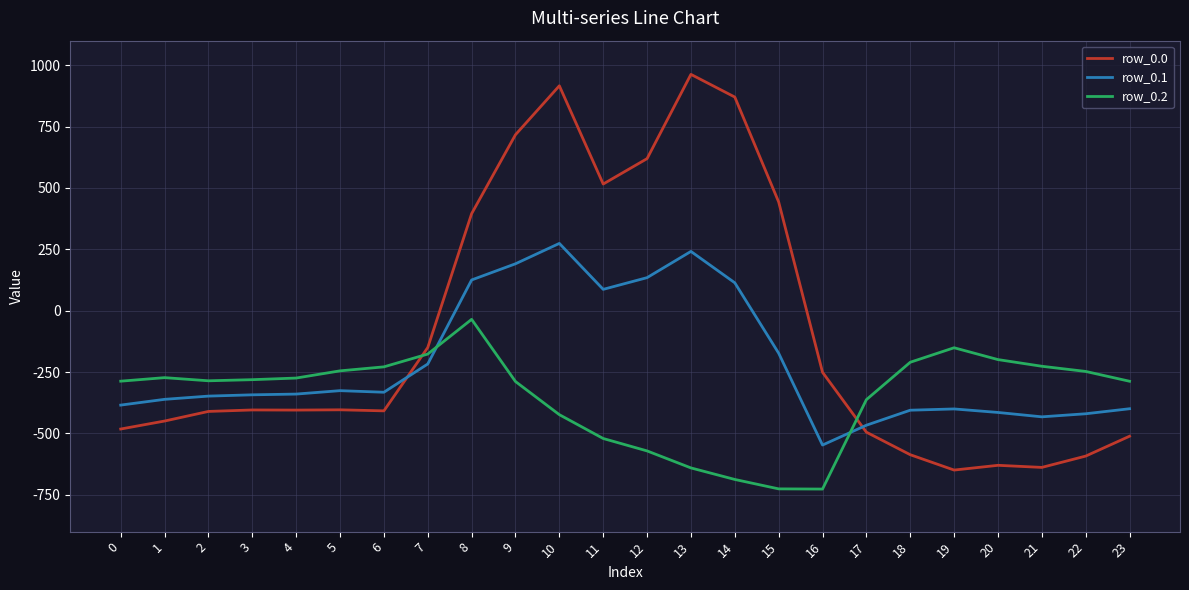

Count the number of categories in the chart.

24